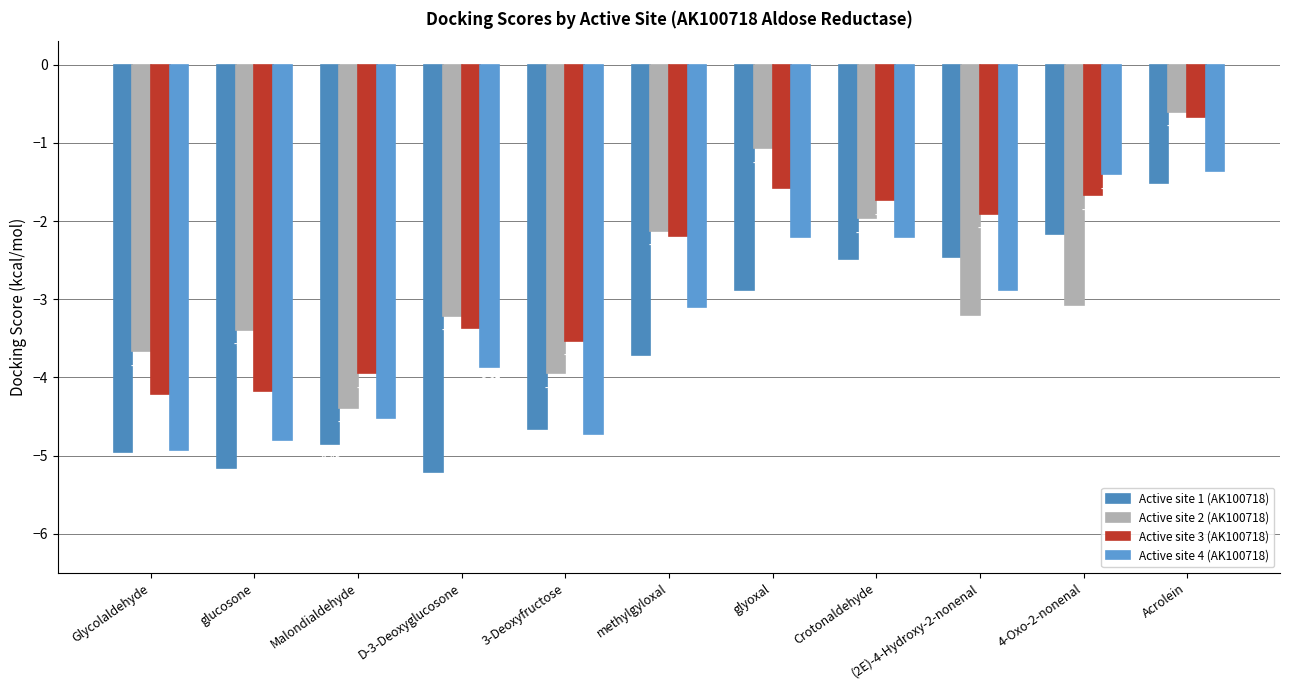

Between glyoxal and Crotonaldehyde, which series saw the biggest shift?

Active site 2 (AK100718)